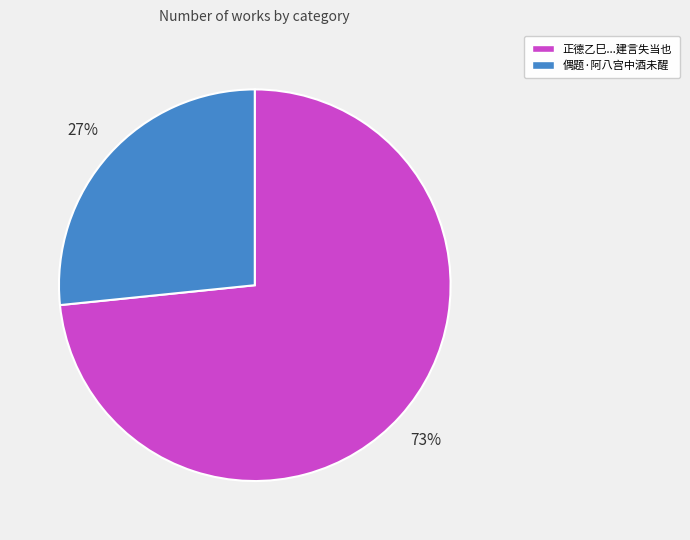

Does any single category account for the majority?

Yes